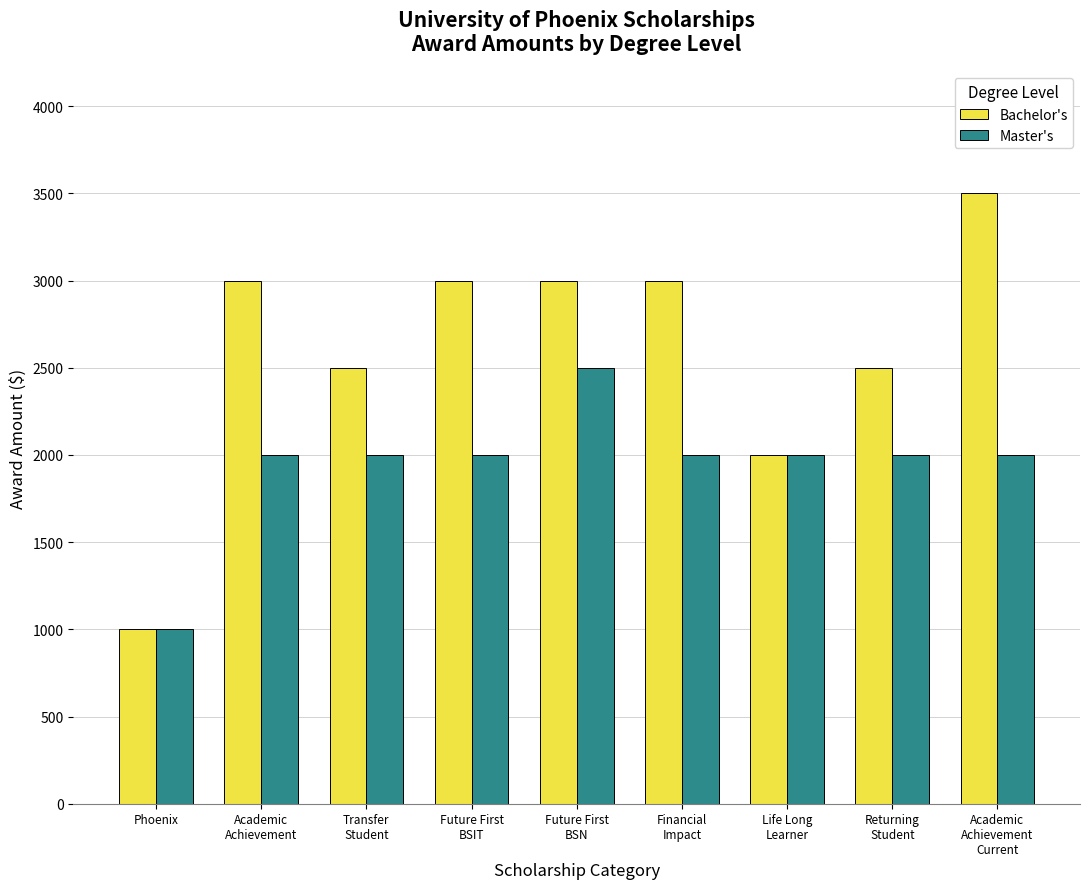

Which series has the largest total across all categories?

Bachelor's